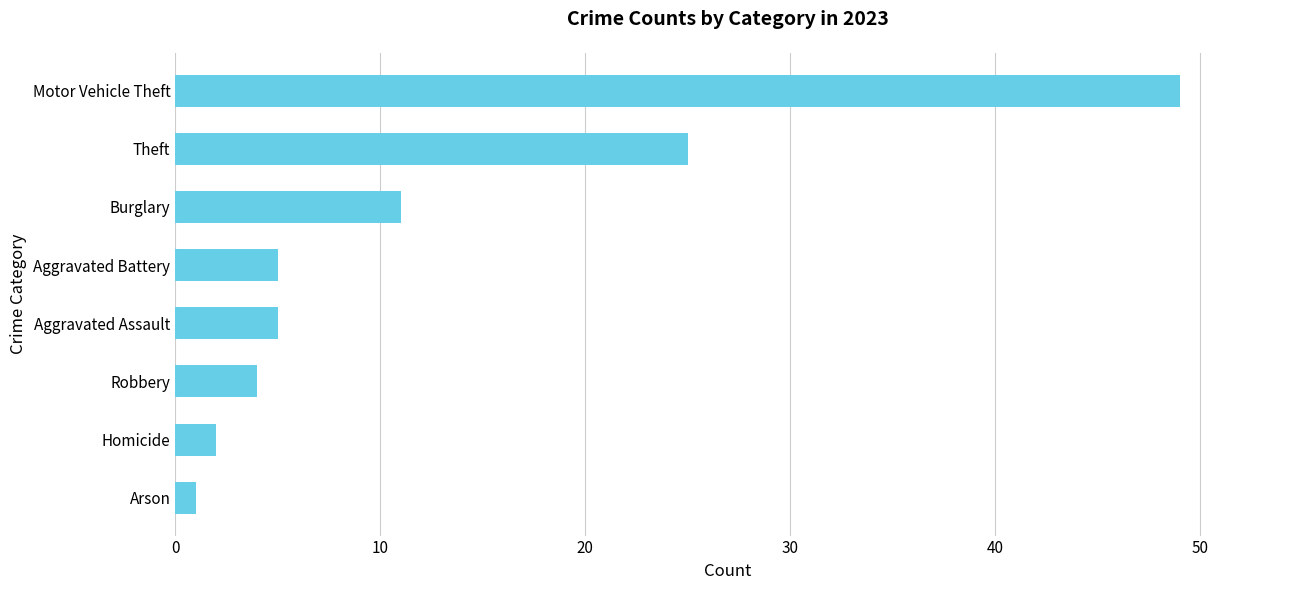

What is the maximum value shown in the chart?

49